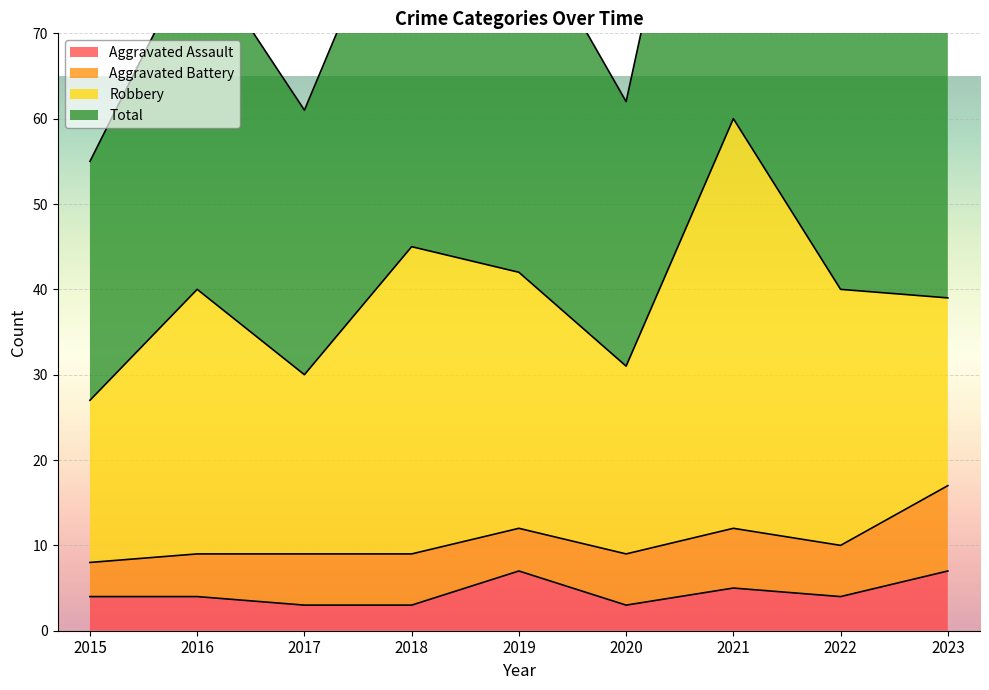

At which label is Total closest to 87?

2019